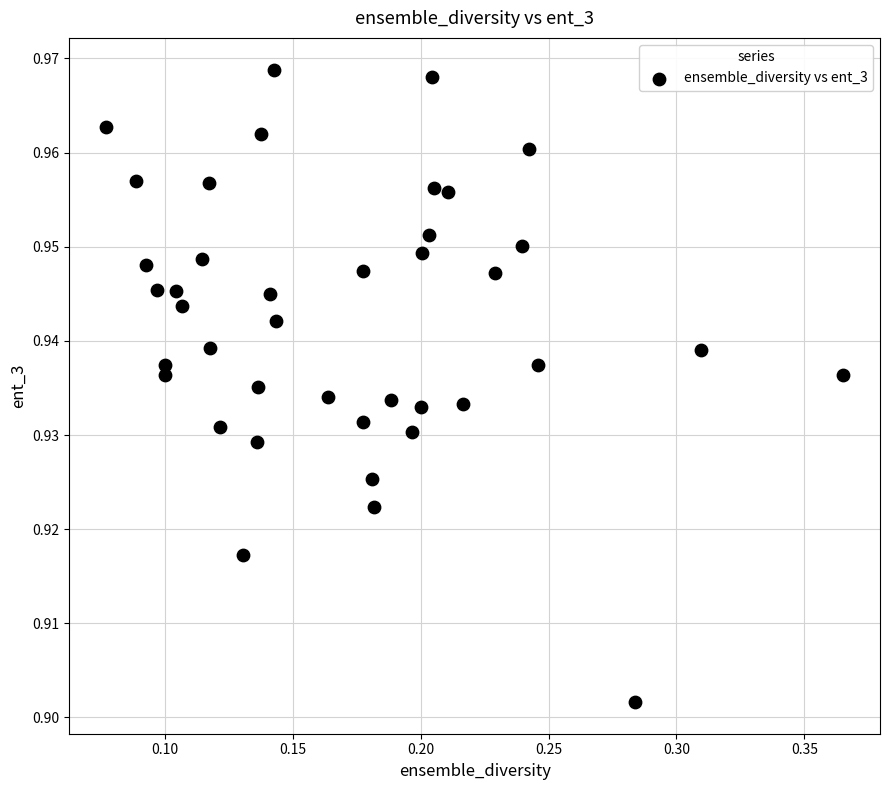

What is the range of X values (max minus min)?

0.3